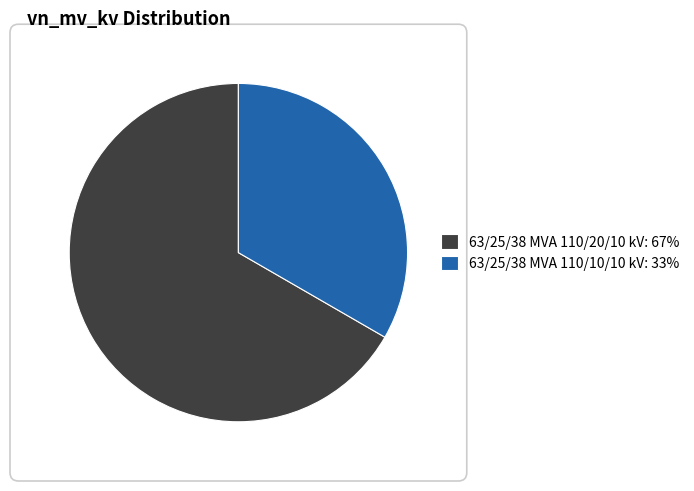

Do 63/25/38 MVA 110/10/10 kV: 33% and 63/25/38 MVA 110/20/10 kV: 67% together represent more than half of the pie?

Yes